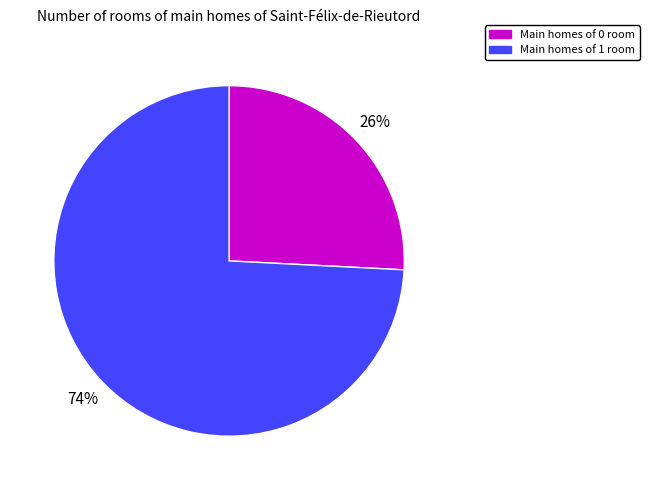

To the nearest percent, what is the average slice percentage?

50%